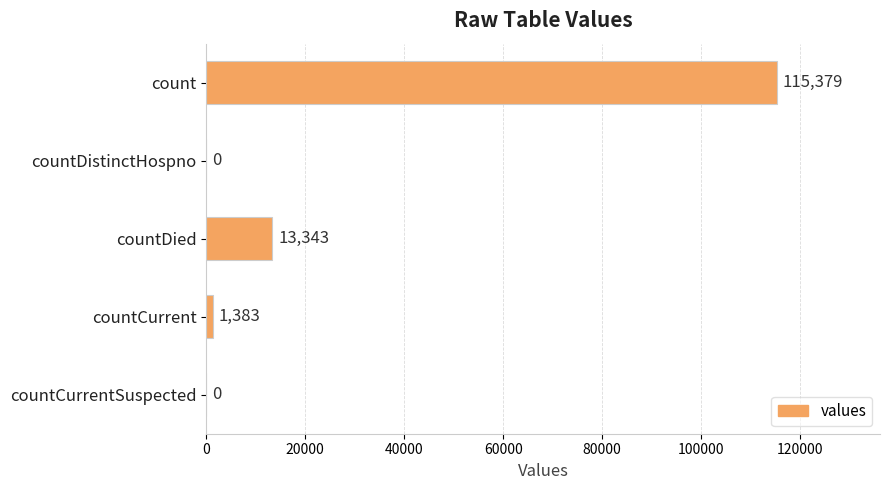

Reading bottom to top, what are all the values shown in this chart?

countCurrentSuspected=0	countCurrent=1383	countDied=13343	countDistinctHospno=0	count=115379